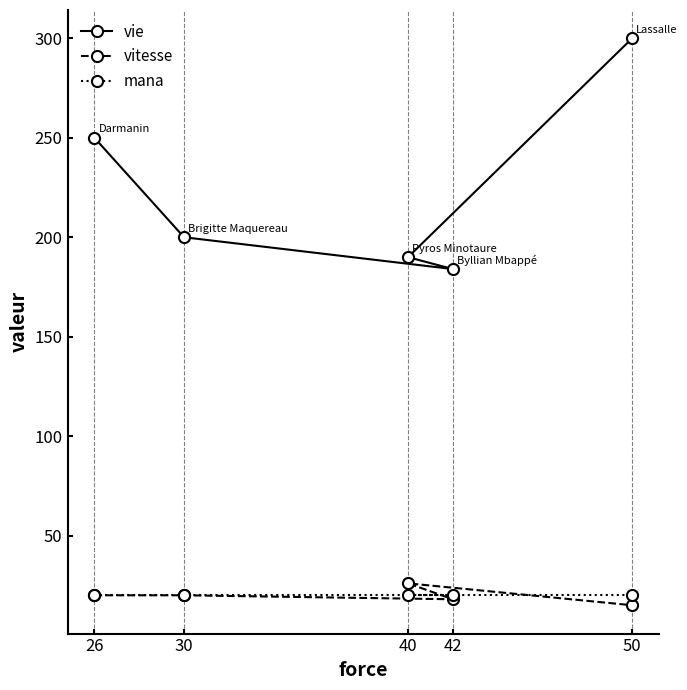

What is the value of the vitesse point at the 2nd from the left?

20